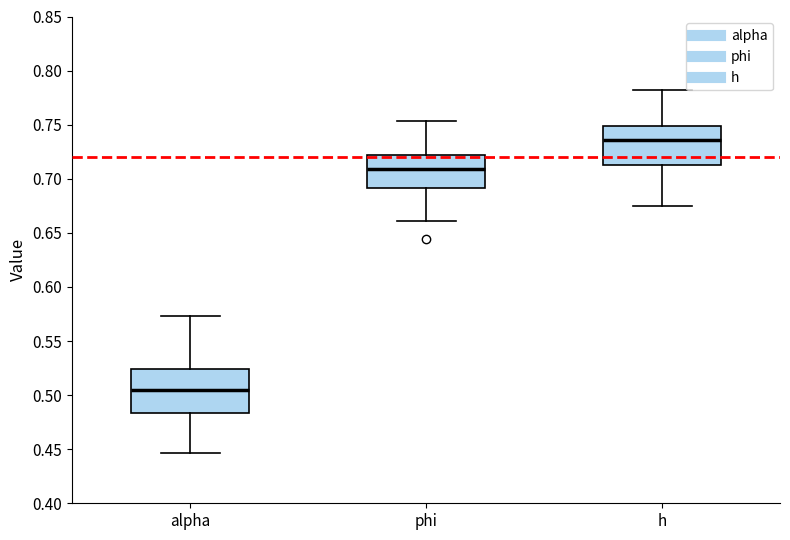

Reading left to right, read every box against the y-axis: the position of its median line, the range the box covers, and the ends of its whiskers. The values are not printed on the chart, so give them approximately, as read against the axis.

alpha: median 0.505, box 0.485 to 0.525, whiskers 0.445 to 0.575
phi: median 0.710, box 0.690 to 0.720, whiskers 0.660 to 0.755
h: median 0.735, box 0.715 to 0.750, whiskers 0.675 to 0.780